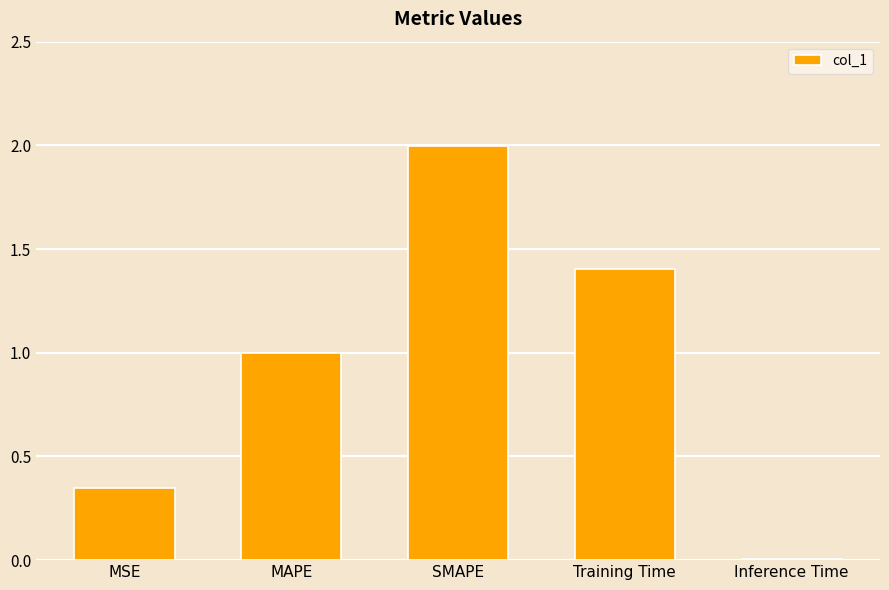

True or false: the data shows 2.2 at Training Time.

False